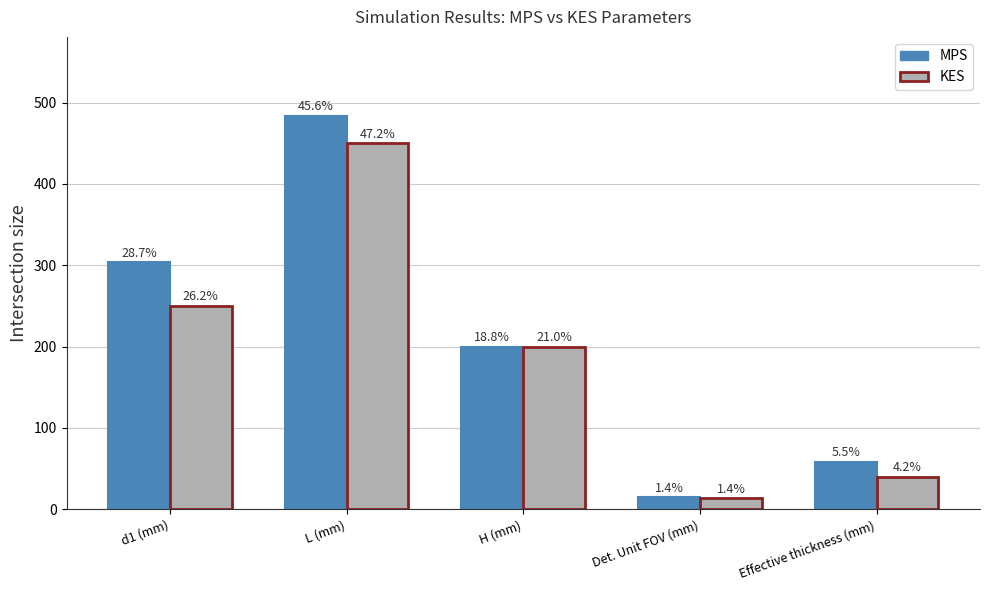

At which label is MPS closest to 249?

H (mm)